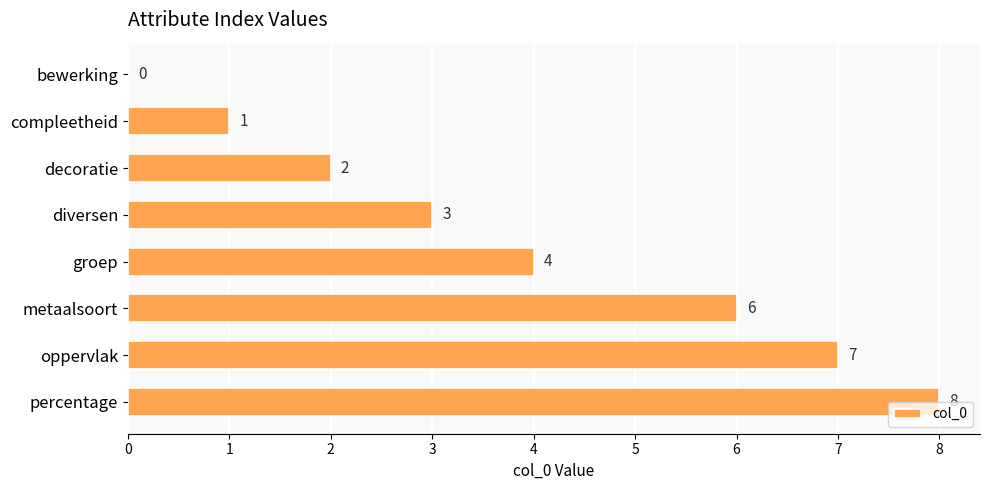

What is the sum of all values?

31